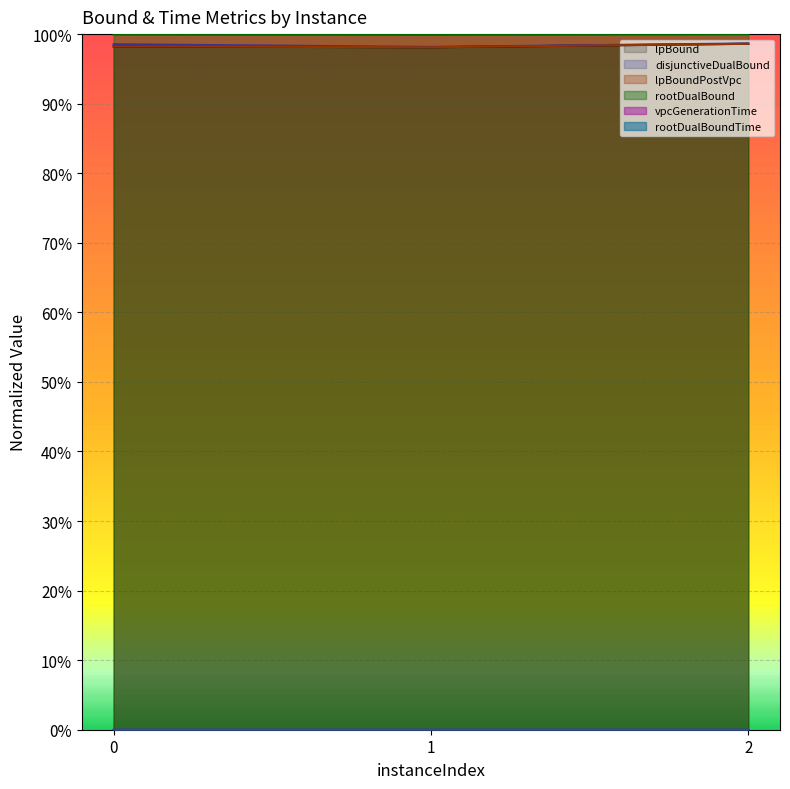

Which series has the largest total across all categories?

rootDualBound